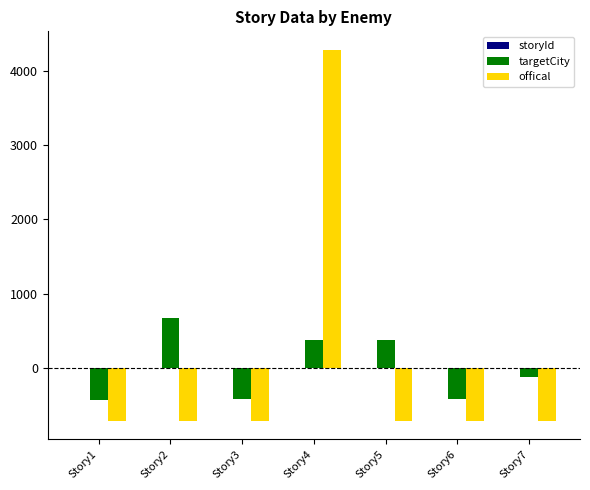

At which label does offical reach its peak?

Story4